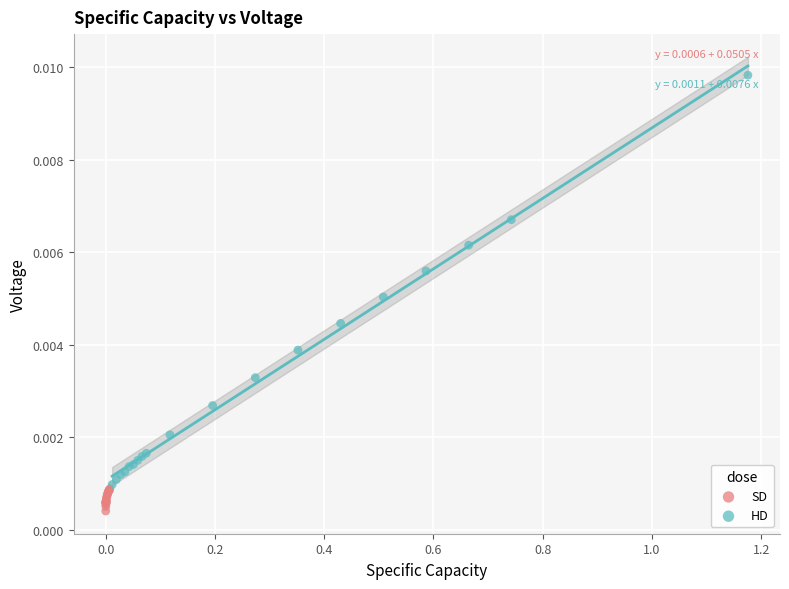

Which series contains the highest Y value?

HD